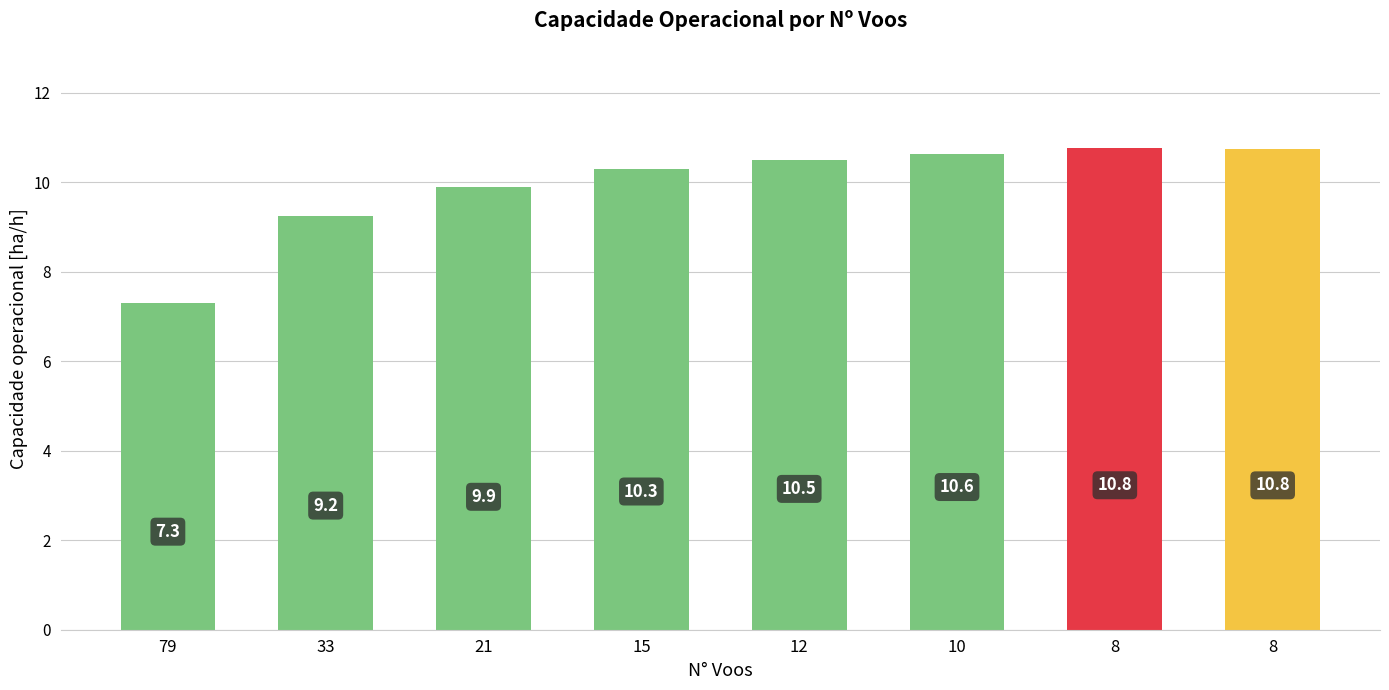

Count the number of data series in this chart.

1